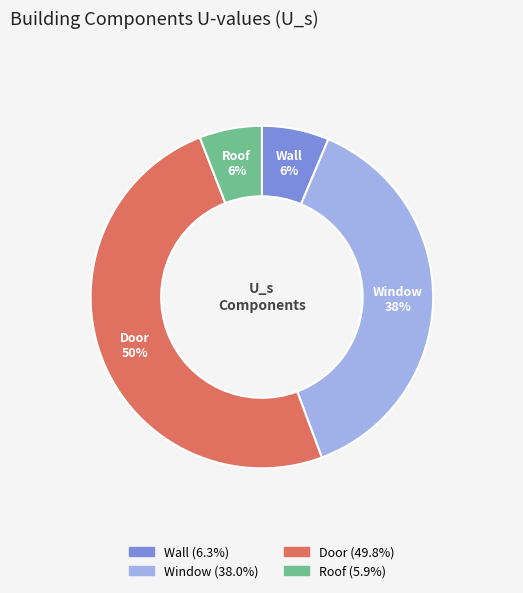

How many slices are in this pie chart?

4